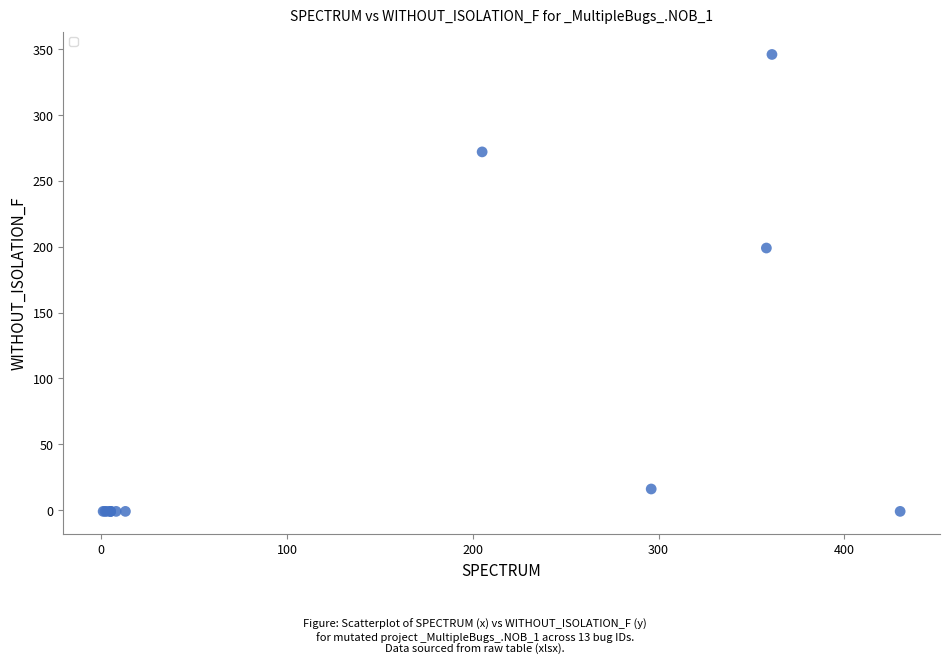

What Y value in the scatter plot is closest to 172?

199